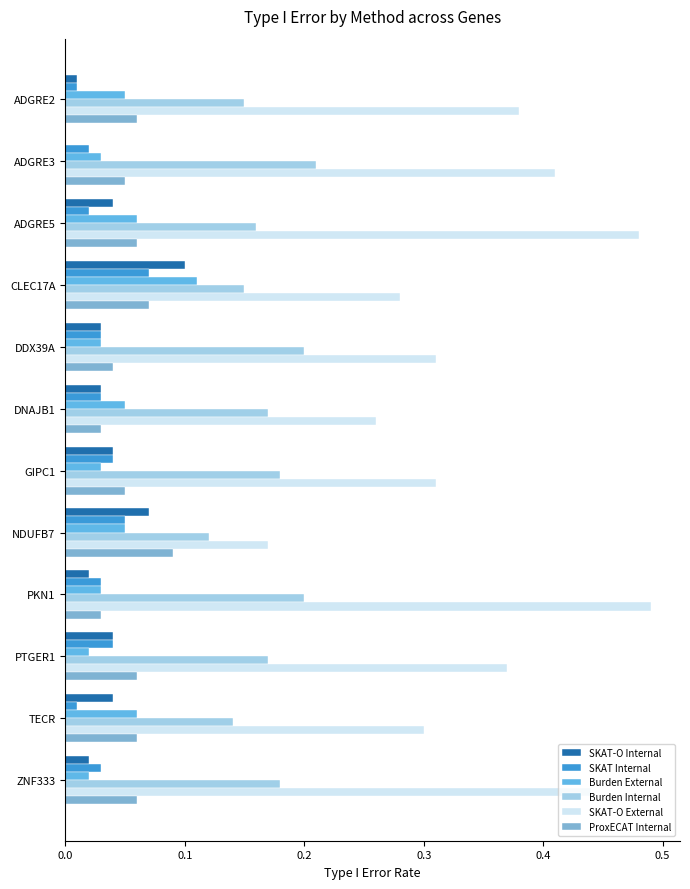

Which series has the widest spread of values?

SKAT-O External